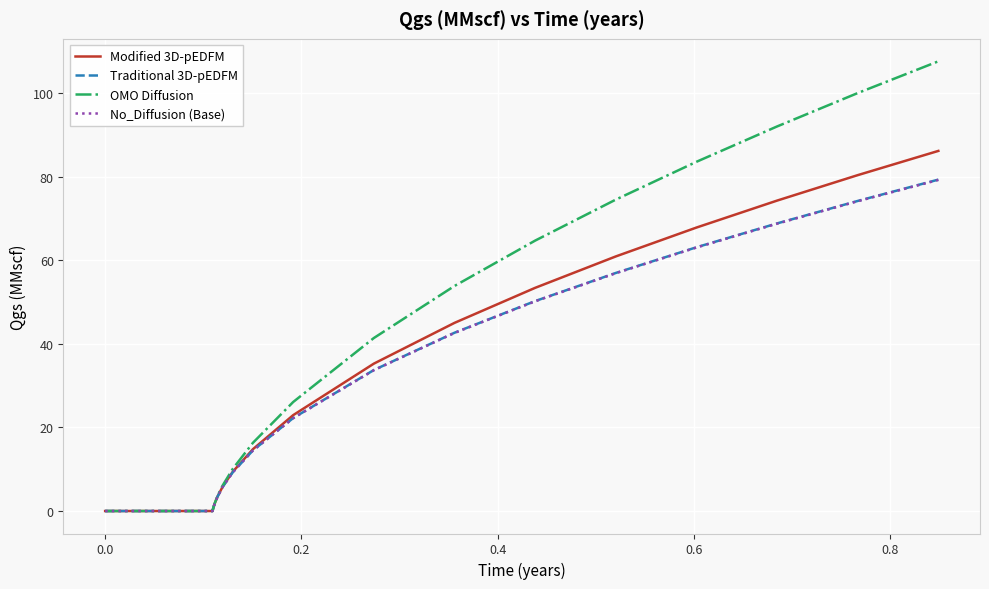

Which series has the widest spread of values?

OMO Diffusion